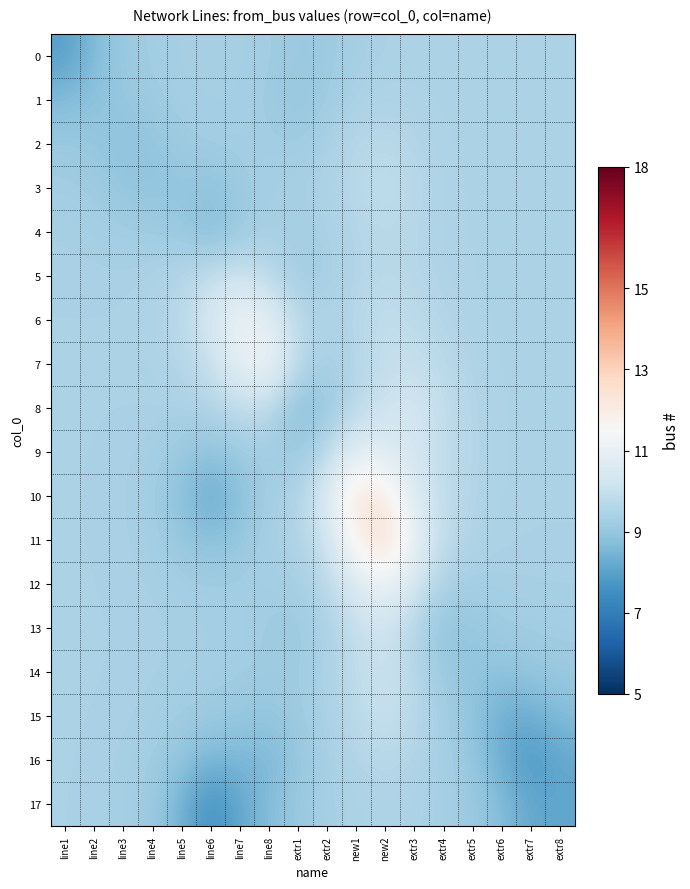

What is the spread (max minus min) of values at extr7?

1.7